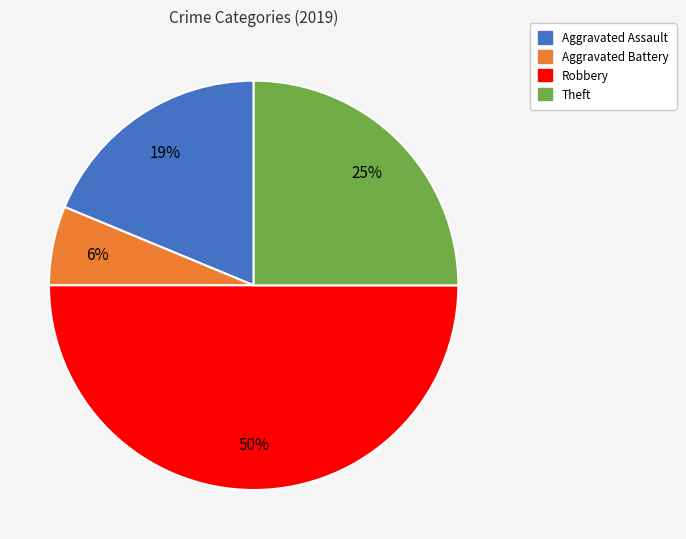

To the nearest percent, what is the average slice percentage?

25%